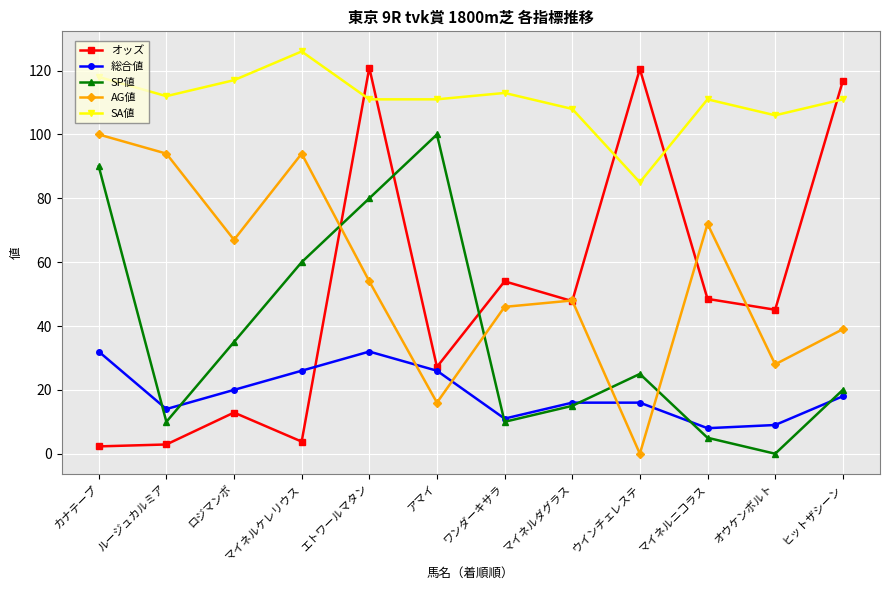

Between ロジマンボ and ウインチェレステ, which series saw the biggest shift?

オッズ